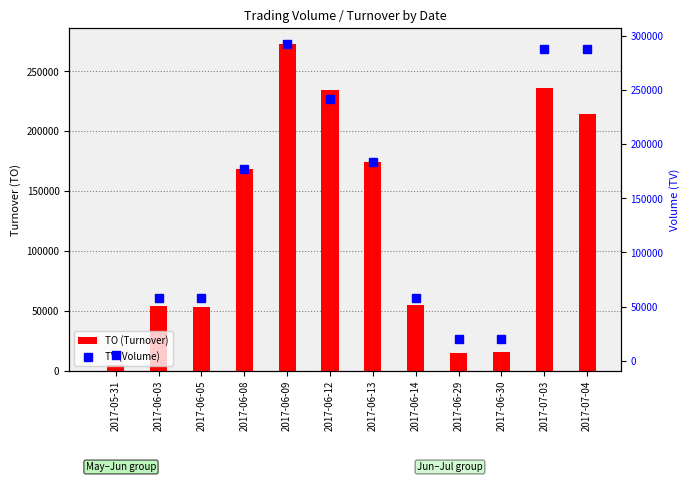

Rank the series by their average value, from highest to lowest.

TV (Volume), TO (Turnover)